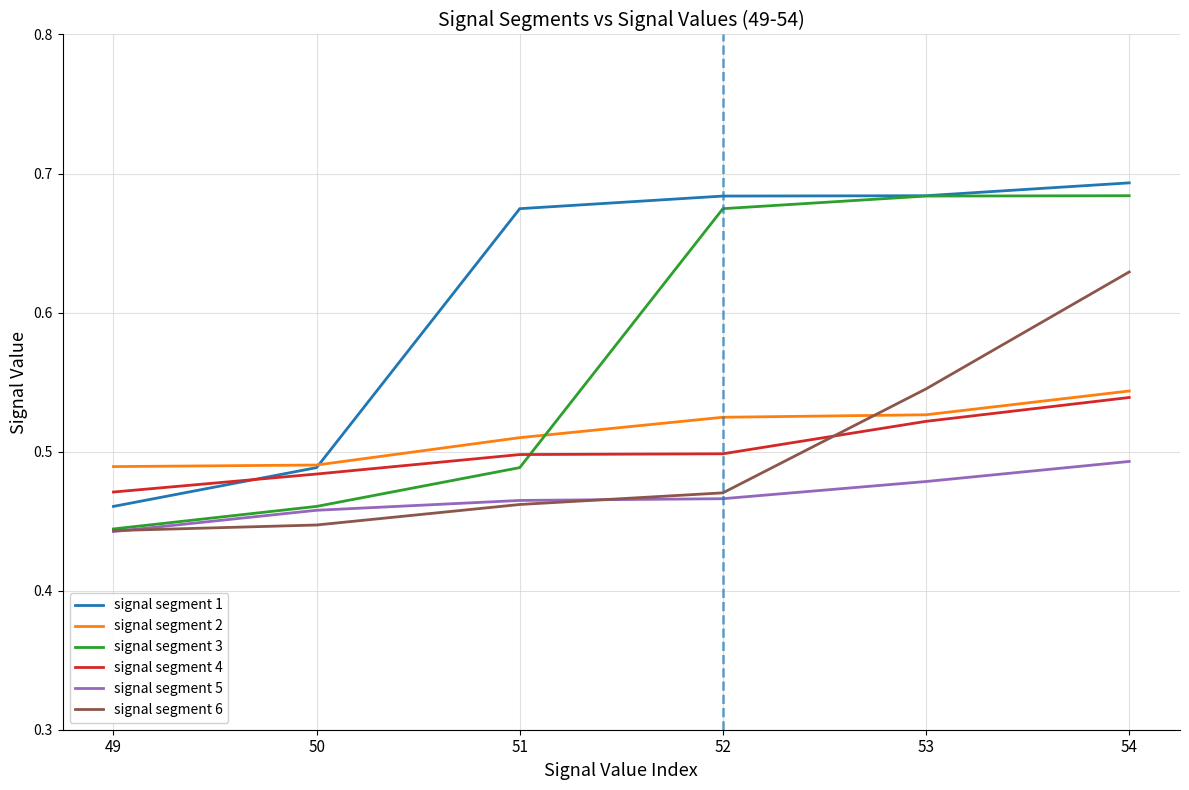

At which label does signal segment 3 reach its minimum?

49